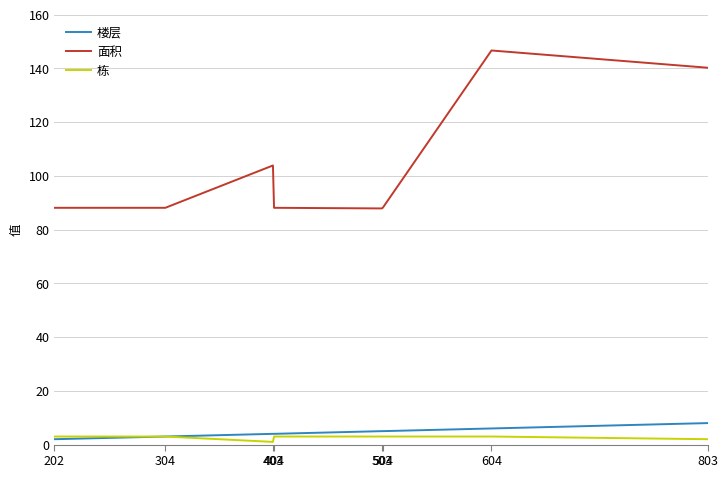

Rank the series at 403 from highest to lowest value.

面积, 楼层, 栋